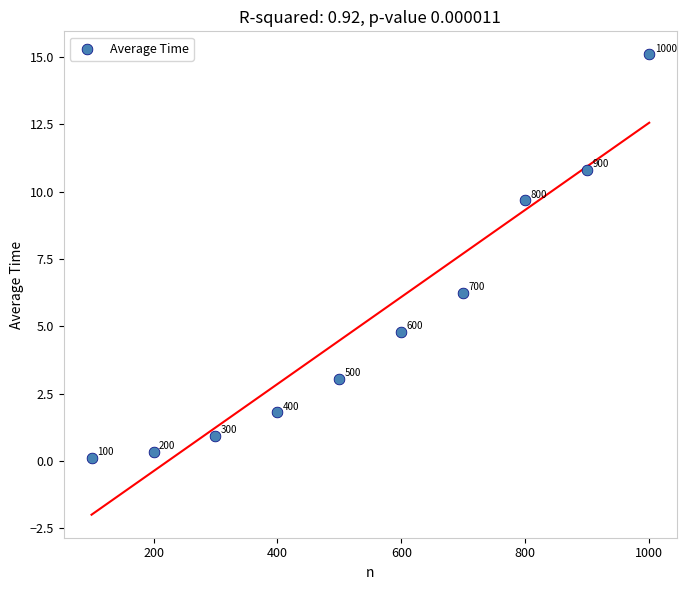

What Y value in the scatter plot is closest to 7?

6.2